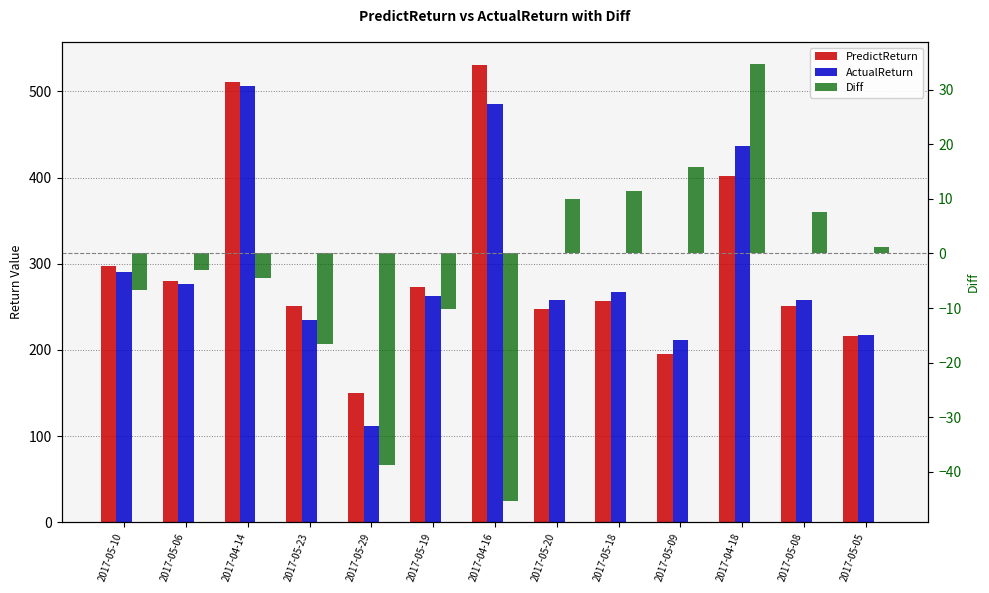

Rank the categories by ActualReturn value from highest to lowest.

2017-04-14, 2017-04-16, 2017-04-18, 2017-05-10, 2017-05-06, 2017-05-18, 2017-05-19, 2017-05-08, 2017-05-20, 2017-05-23, 2017-05-05, 2017-05-09, 2017-05-29